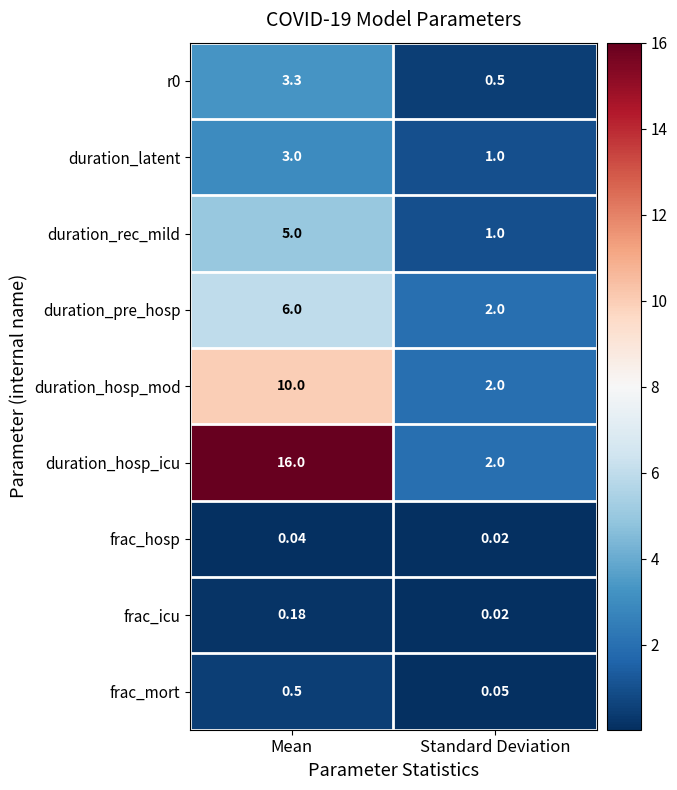

Between Mean and Standard Deviation, which series saw the biggest shift?

duration_hosp_icu